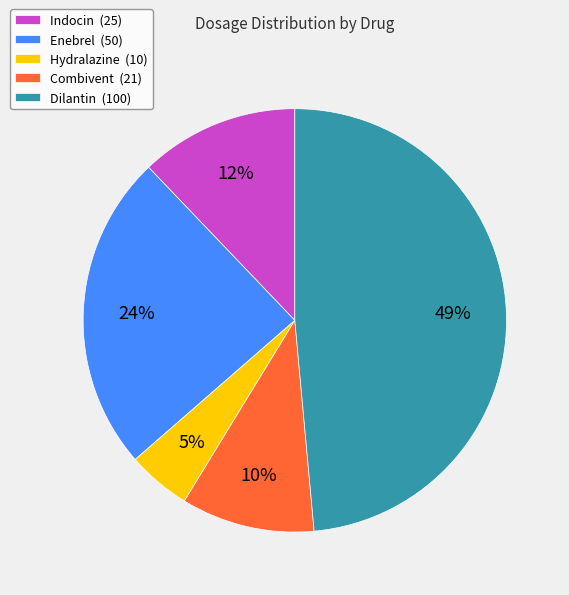

Is it true that Enebrel is 24% of the pie?

True